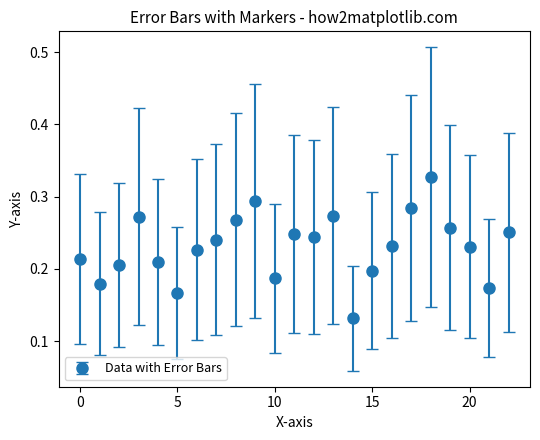

How many values are between 0 and 1?

23